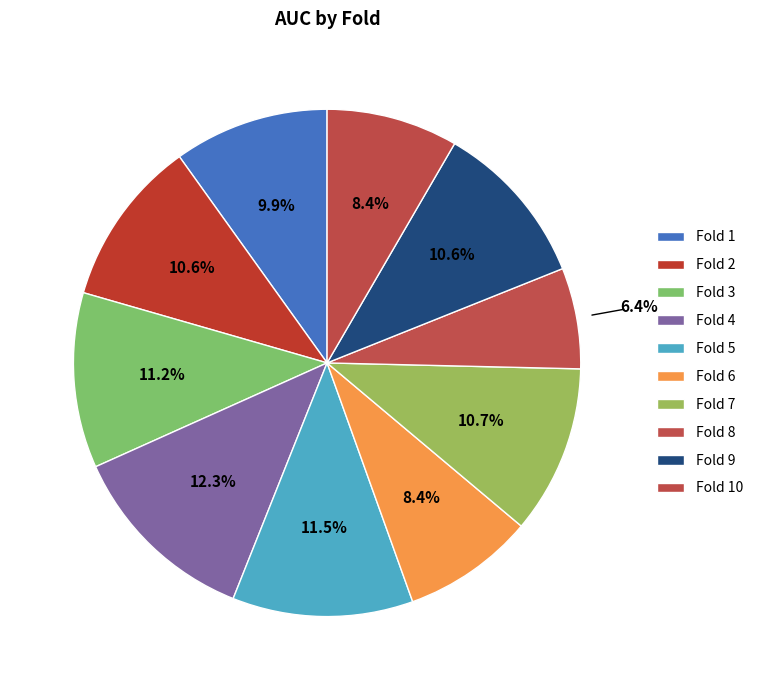

Is there a majority slice in this chart?

No